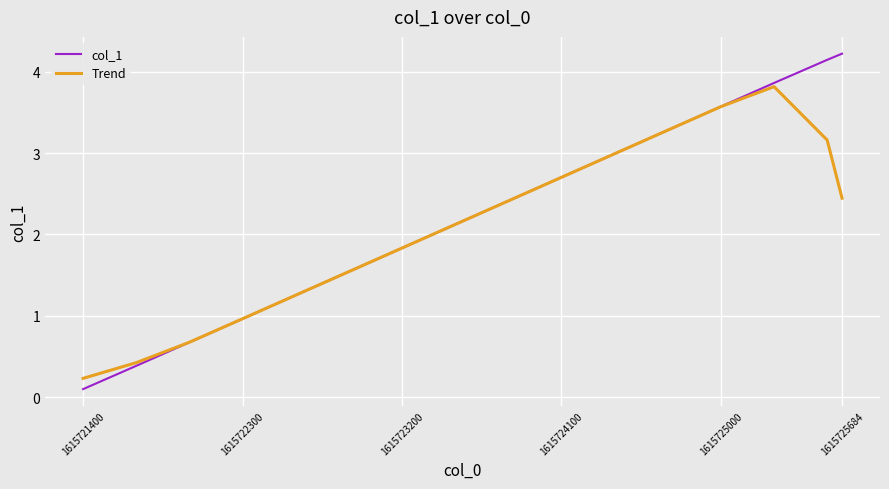

What is the average value of the col_1 series?

2.3